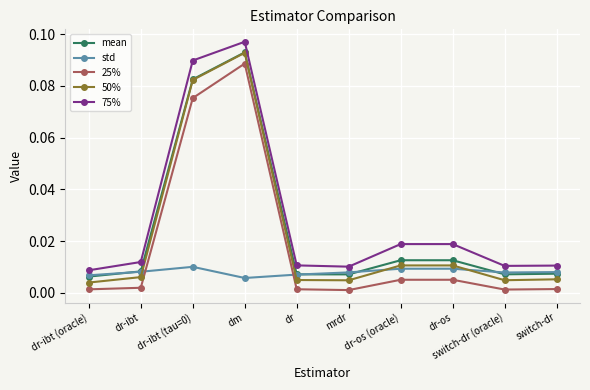

At which label is mean closest to 0?

dr-ibt (oracle)